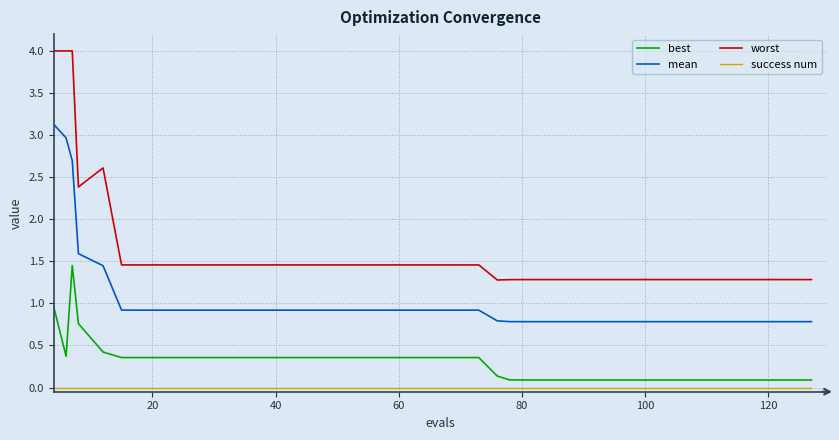

How many lines are shown in the chart?

4